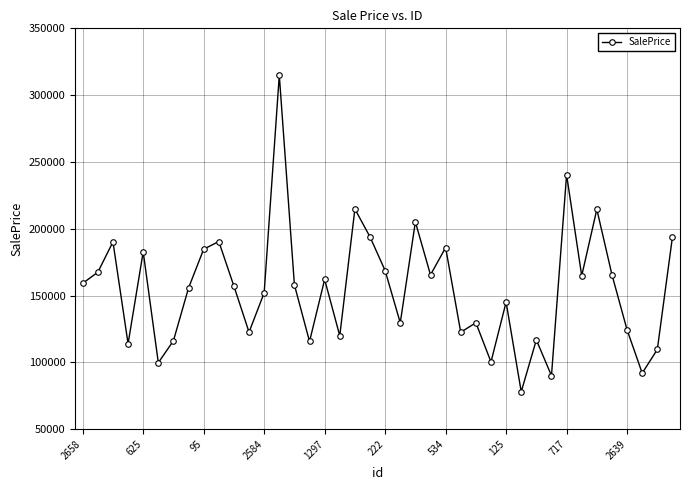

How many interior local valleys (lower than both neighbors) does the data have?

13